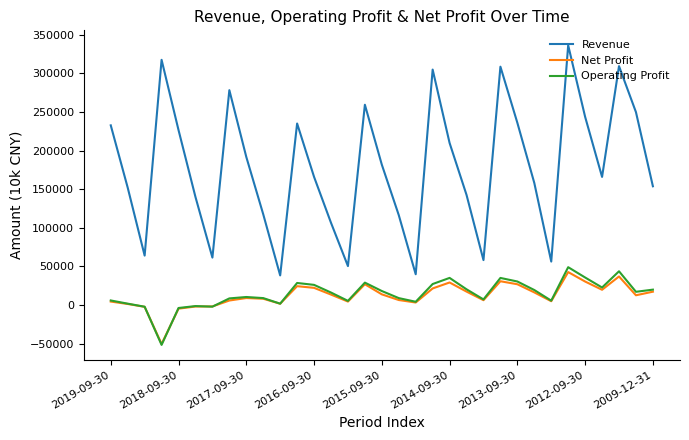

What is the lowest value of the Net Profit series?

-50478